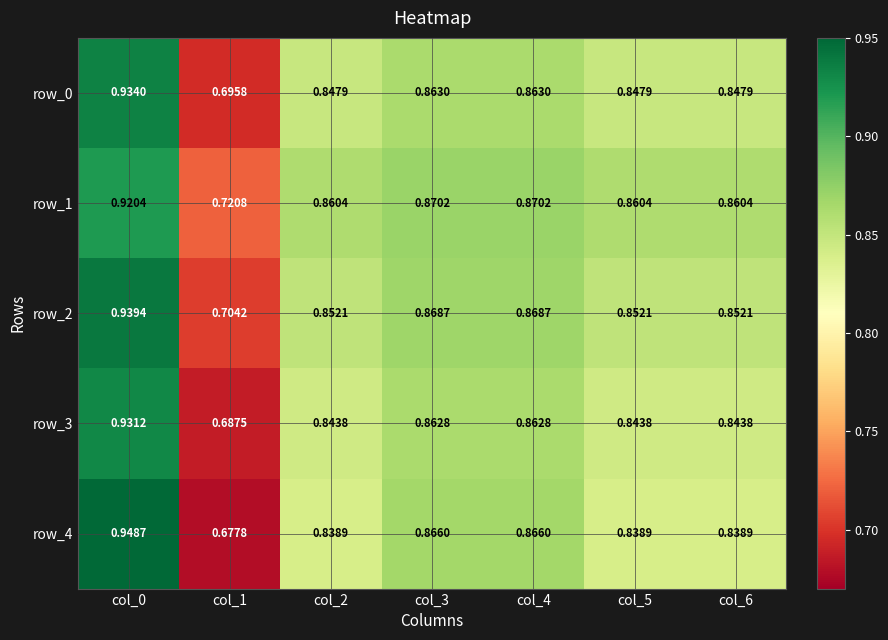

What is the difference between the maximum and minimum values in the row_3 series?

0.2